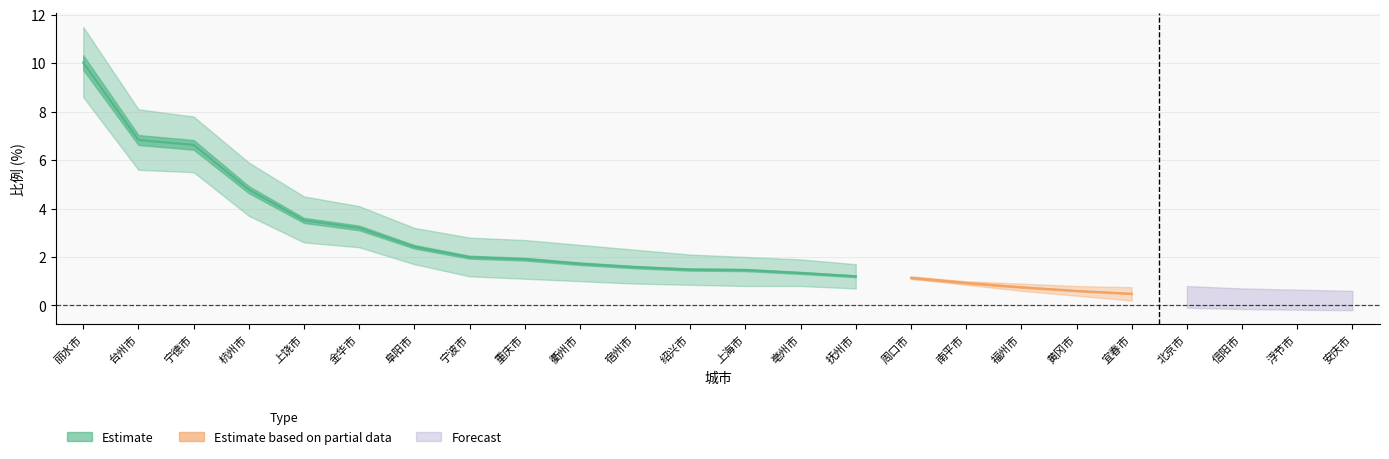

Approximately how many times larger is the value at 宁波市 compared to 阜阳市?

0.8